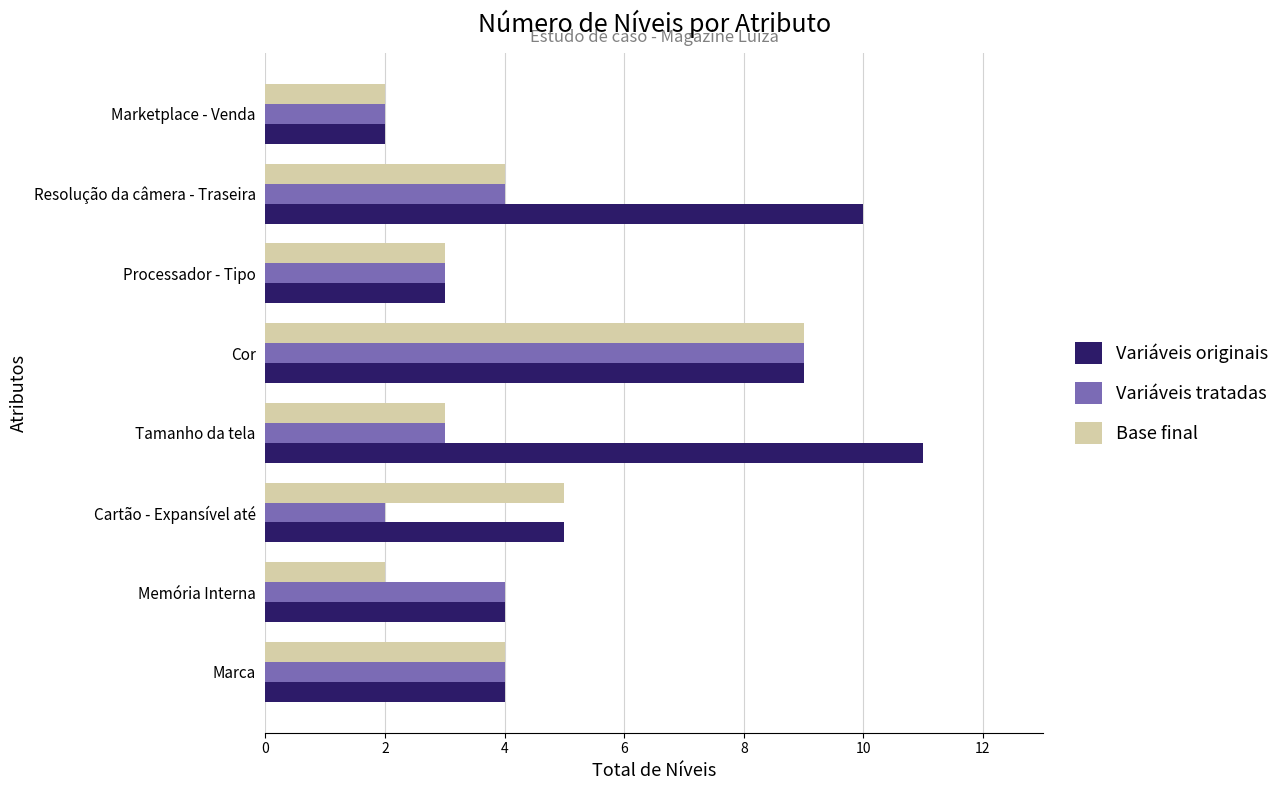

What is the sum of the Variáveis tratadas values at Marca and Cartão - Expansível até?

6